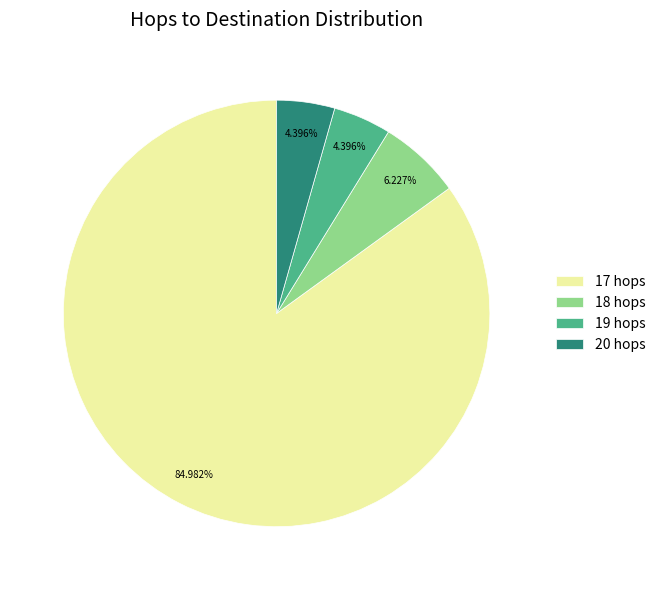

Which slice represents more than half of the pie?

17